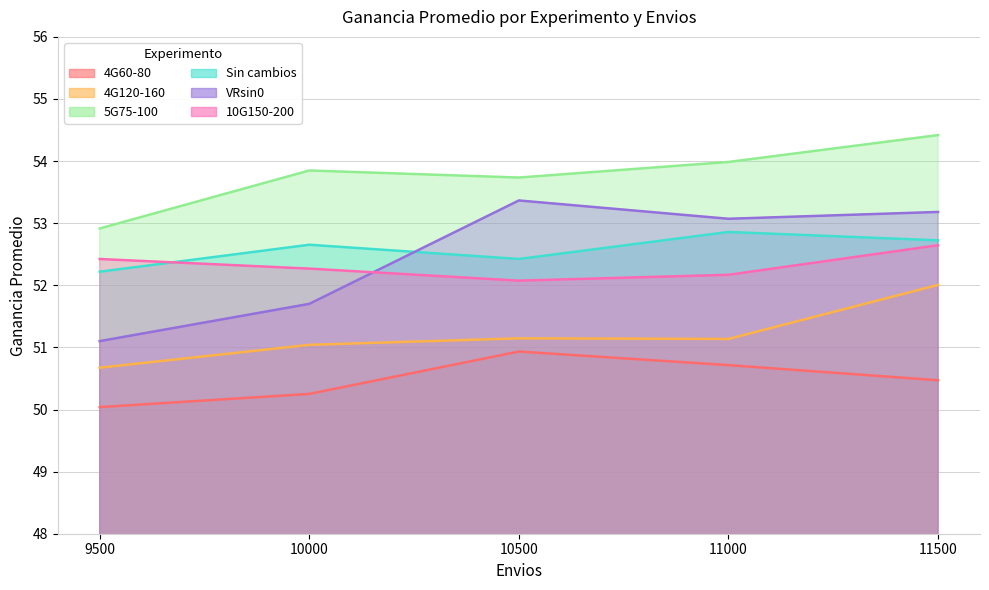

True or false: 5G75-100 and 10G150-200 cross at least once.

False